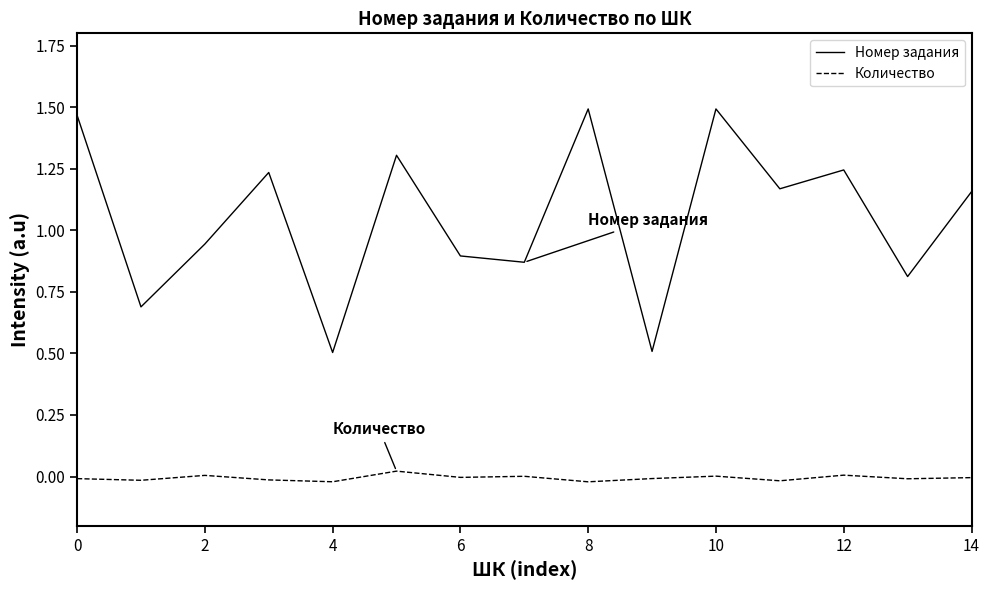

Which series has the largest range (max minus min)?

Номер задания